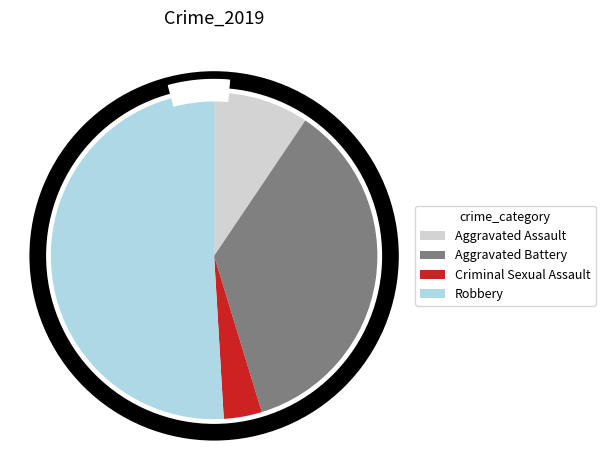

How much of the chart is everything except Criminal Sexual Assault?

96.2%